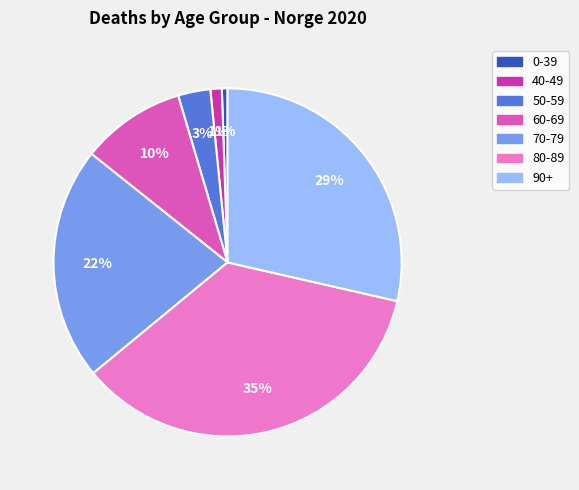

True or false: 0-39 accounts for 11% of the total.

False